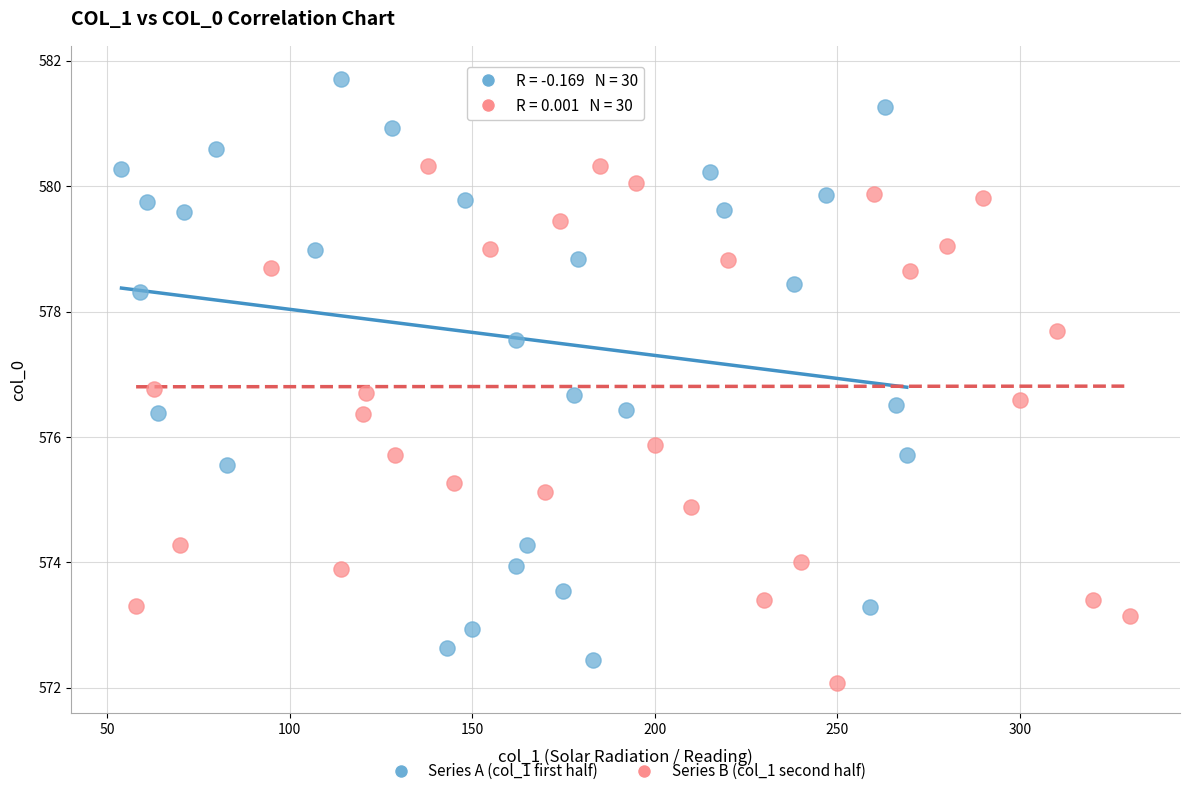

What are all the series names shown in the legend?

Series A (col_1 first half), Series B (col_1 second half)